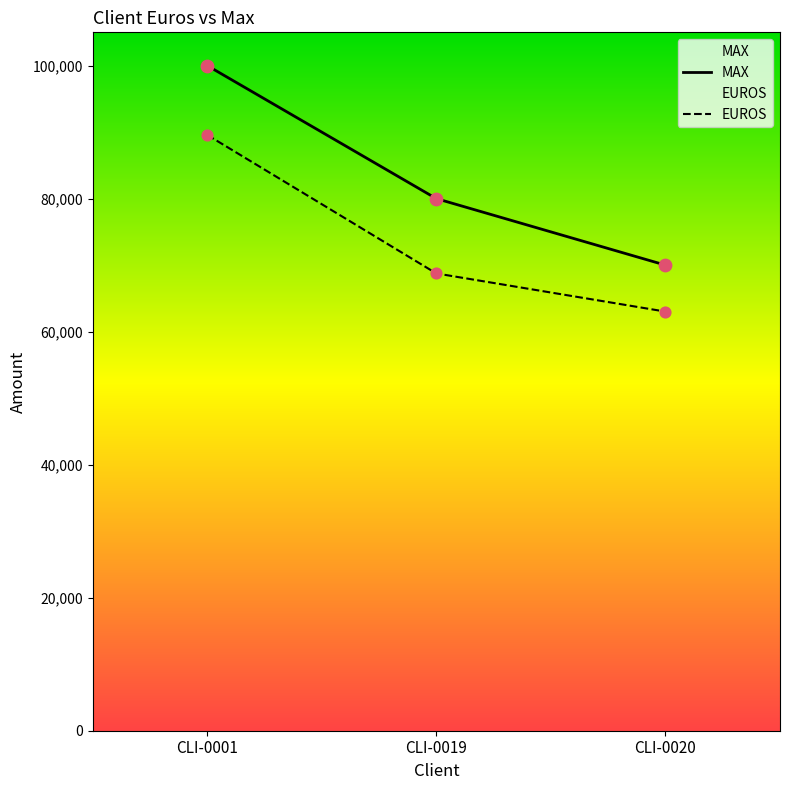

What are all the series names shown in the legend?

EUROS, MAX